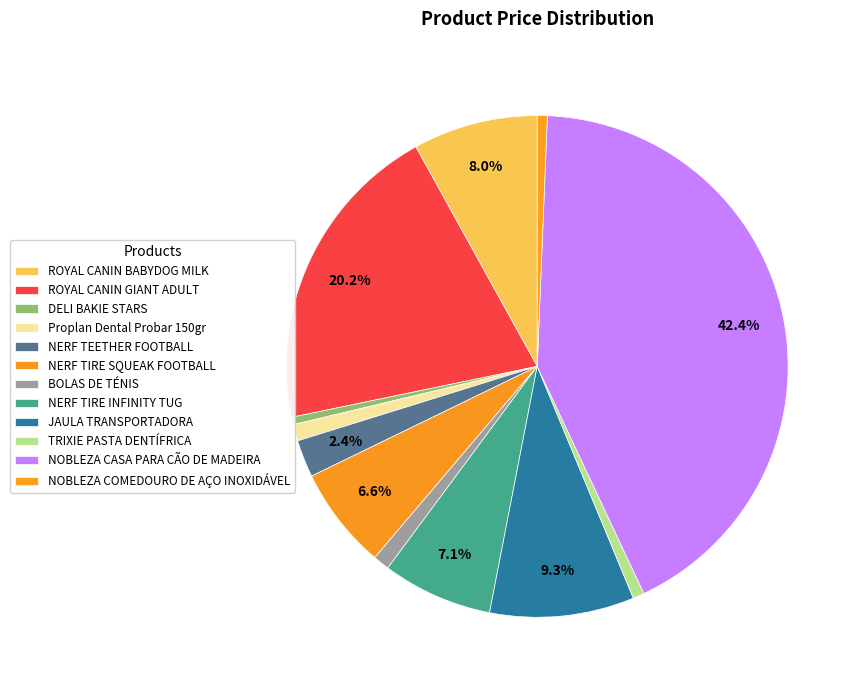

Approximately how many times larger is the value at ROYAL CANIN GIANT ADULT compared to Proplan Dental Probar 150gr?

19.0